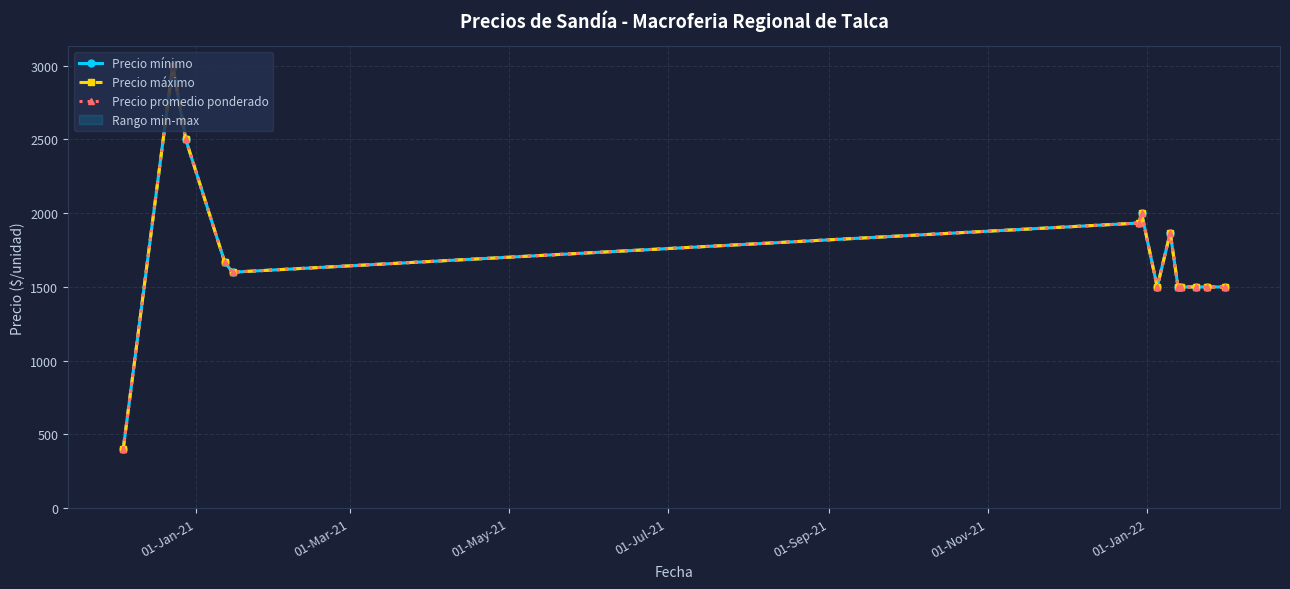

Is it true that Precio máximo equals 1355.3 at 01-Mar-21?

False